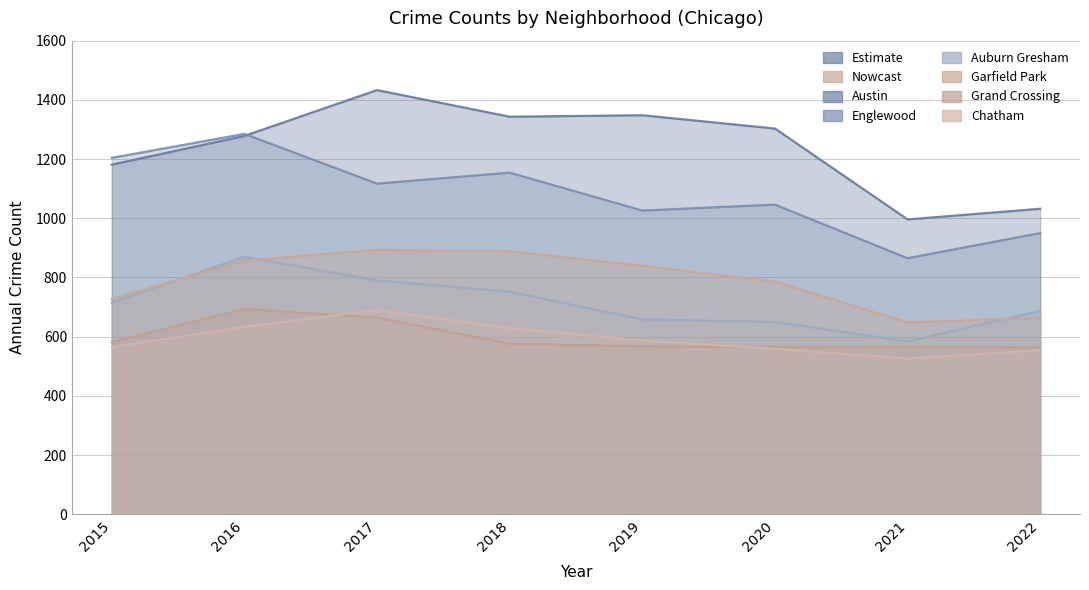

What is the value of the Grand Crossing point at the 5th from the left?

567